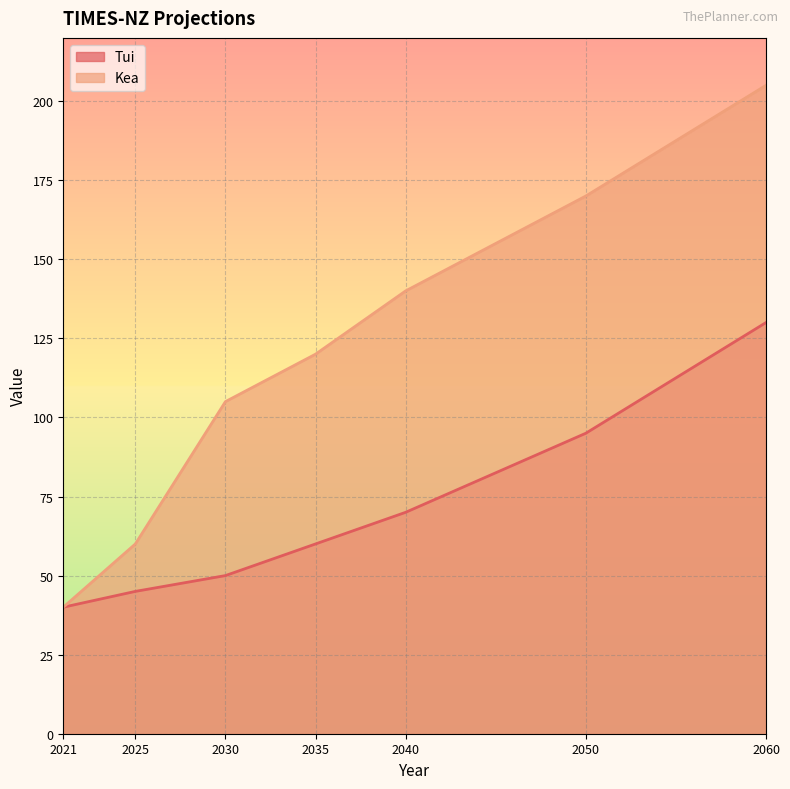

The Kea series shows 105 at 2030. True or false?

True